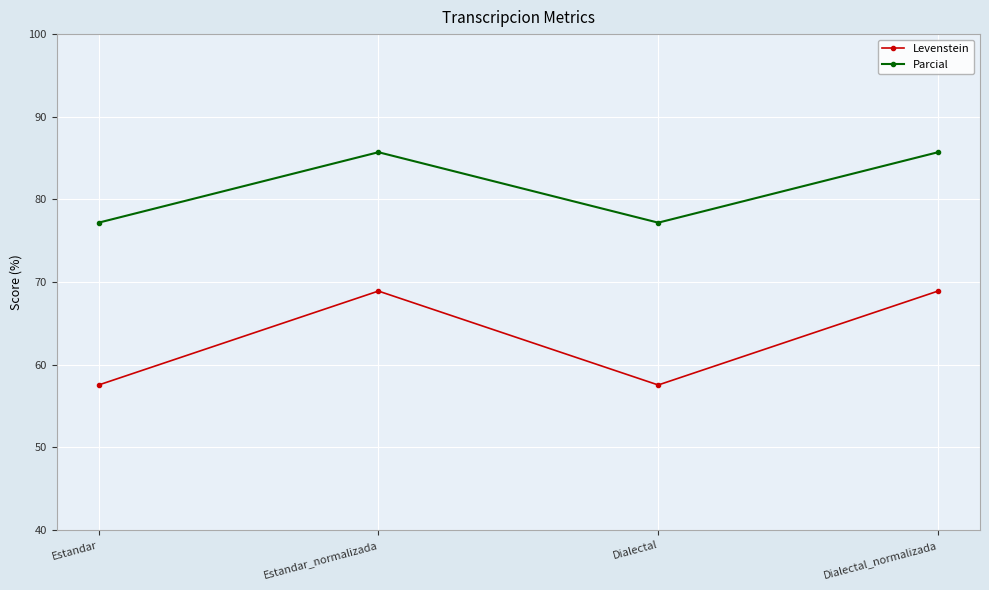

The value of Levenstein at Estandar is 81.4. True or false?

False